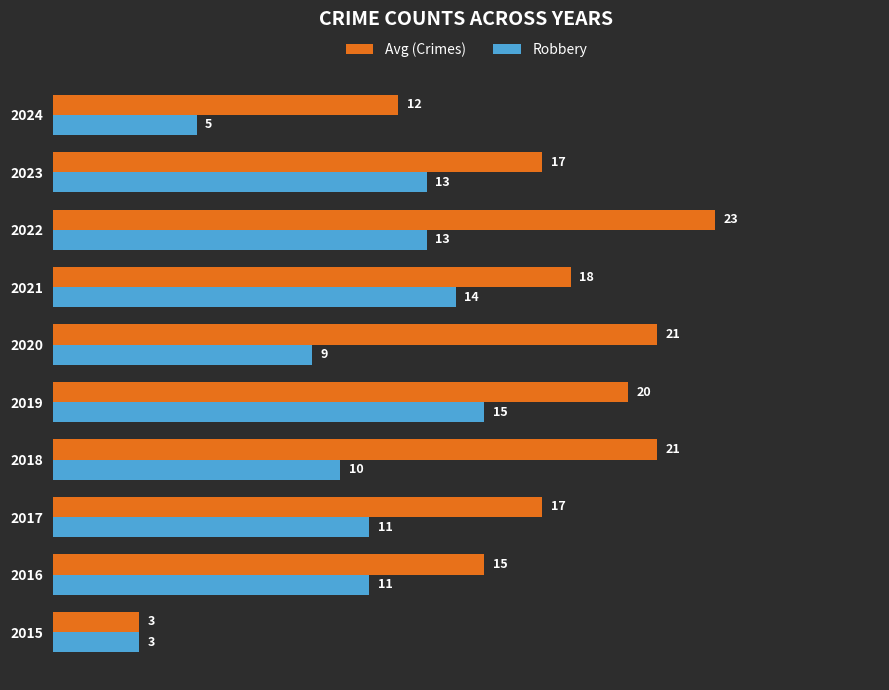

At which label is Robbery closest to 9?

2020